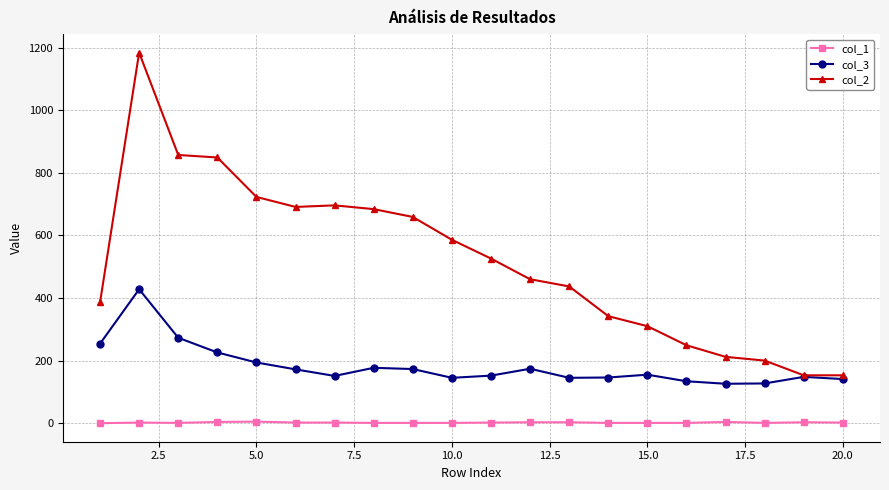

True or false: col_1 and col_2 cross at least once.

False